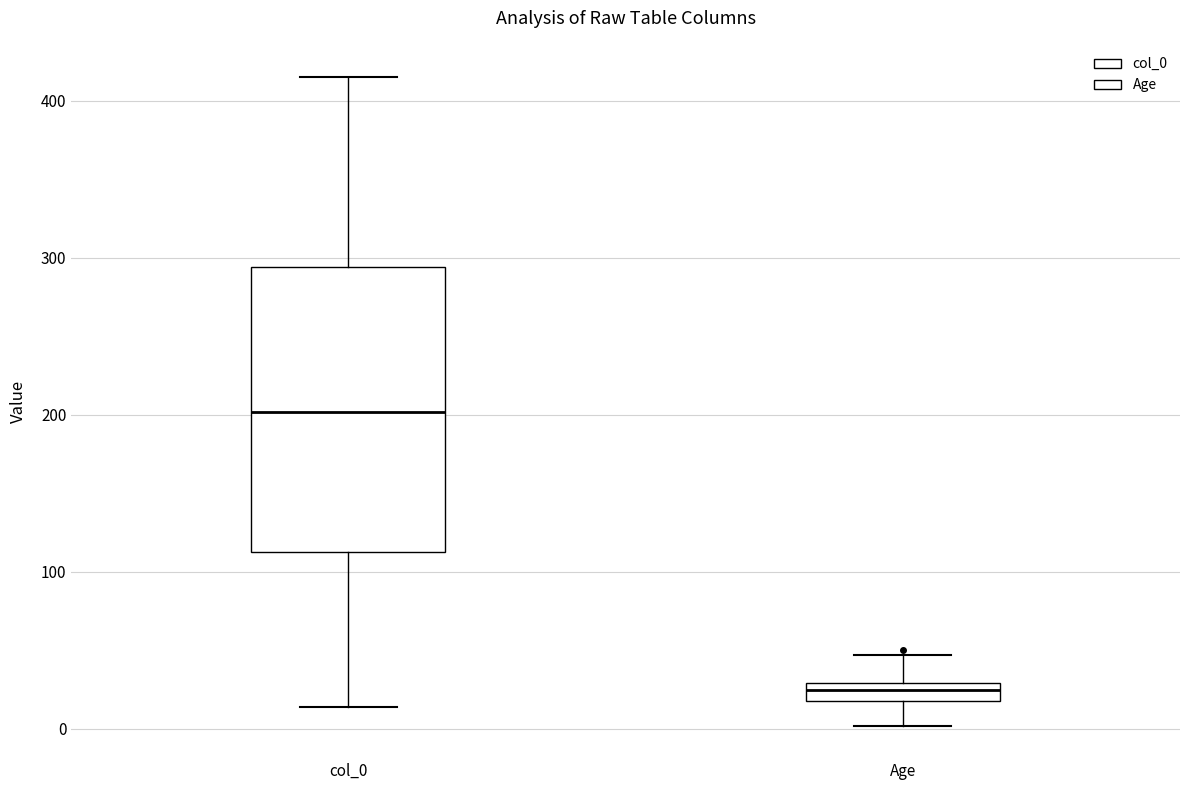

Which box has the lowest median line?

Age